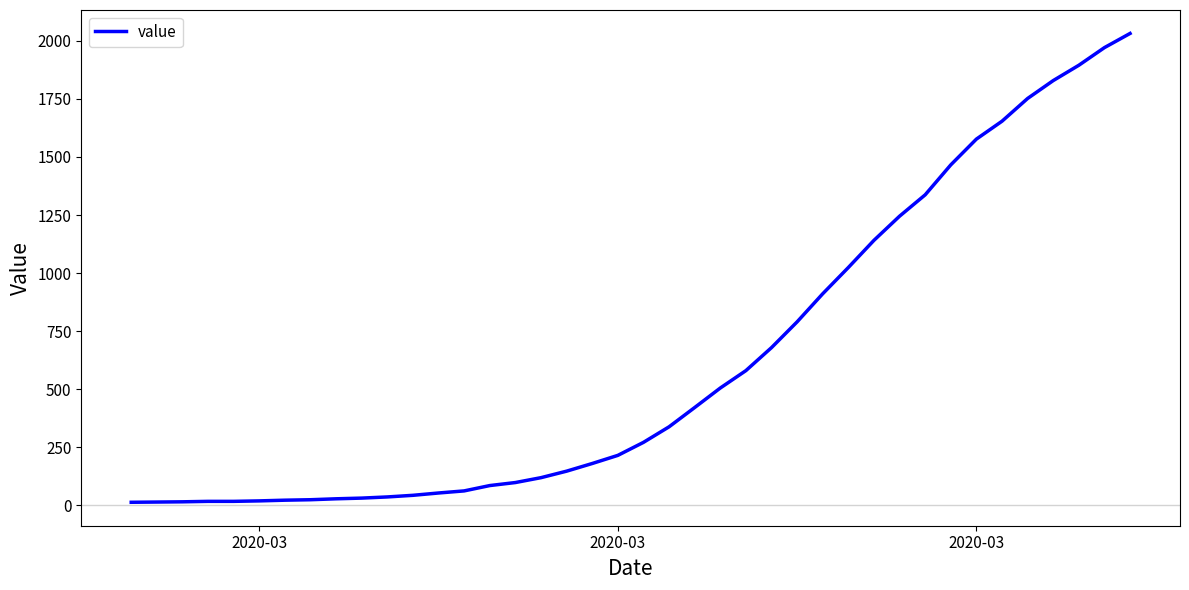

What is the difference between the maximum and minimum values?

2019